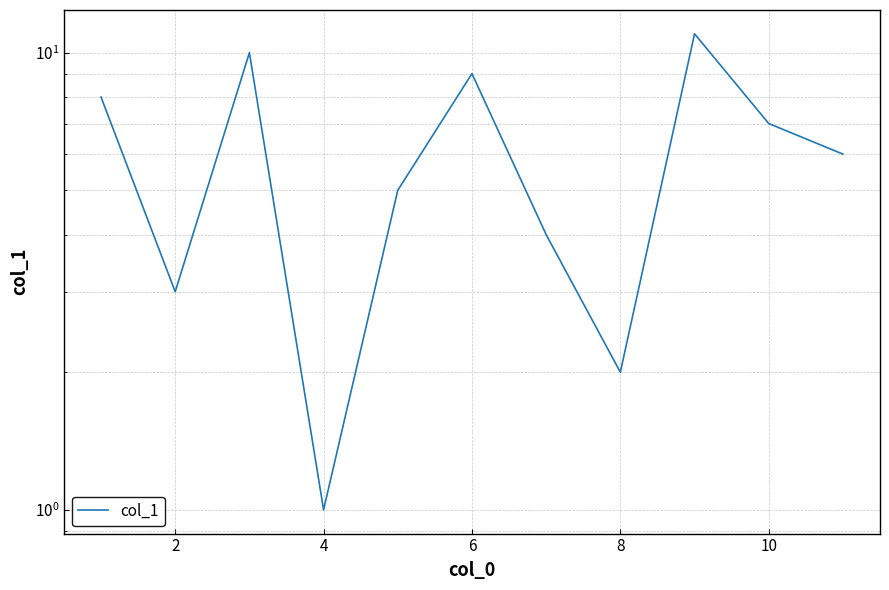

How many lines are shown in the chart?

1